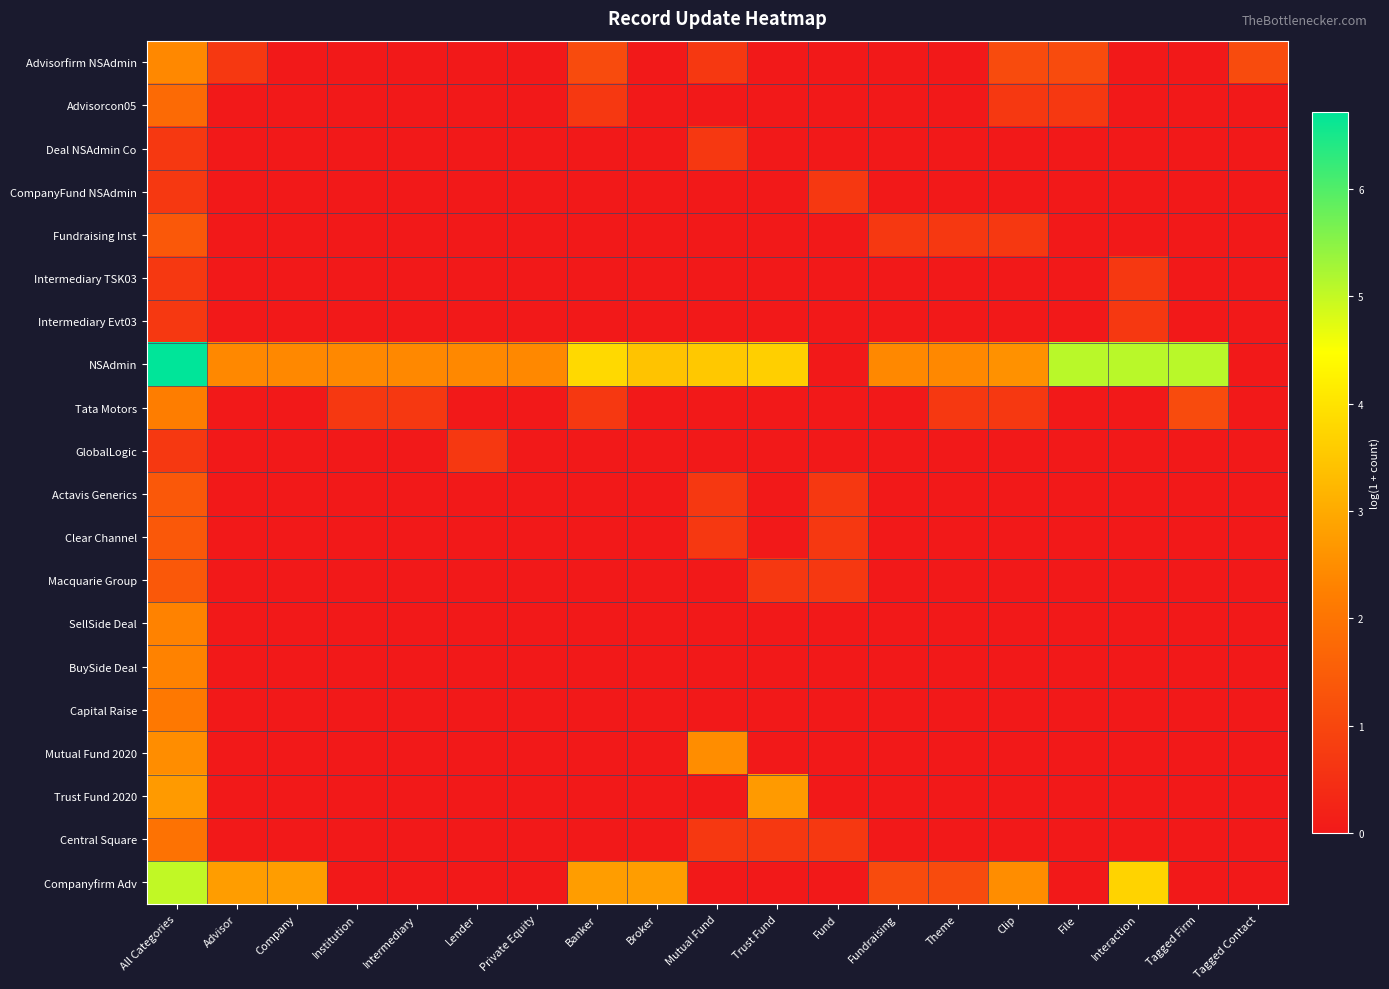

Reading left to right, what are all the values shown in this chart?

Advisorfirm NSAdmin: All Categories=2.4	Advisor=0.7	Company=0.0	Institution=0.0	Intermediary=0.0	Lender=0.0	Private Equity=0.0	Banker=1.1	Broker=0.0	Mutual Fund=0.7	Trust Fund=0.0	Fund=0.0	Fundraising=0.0	Theme=0.0	Clip=1.1	File=1.1	Interaction=0.0	Tagged Firm=0.0	Tagged Contact=1.1
Advisorcon05: All Categories=1.8	Advisor=0.0	Company=0.0	Institution=0.0	Intermediary=0.0	Lender=0.0	Private Equity=0.0	Banker=0.7	Broker=0.0	Mutual Fund=0.0	Trust Fund=0.0	Fund=0.0	Fundraising=0.0	Theme=0.0	Clip=0.7	File=0.7	Interaction=0.0	Tagged Firm=0.0	Tagged Contact=0.0
Deal NSAdmin Co: All Categories=0.7	Advisor=0.0	Company=0.0	Institution=0.0	Intermediary=0.0	Lender=0.0	Private Equity=0.0	Banker=0.0	Broker=0.0	Mutual Fund=0.7	Trust Fund=0.0	Fund=0.0	Fundraising=0.0	Theme=0.0	Clip=0.0	File=0.0	Interaction=0.0	Tagged Firm=0.0	Tagged Contact=0.0
CompanyFund NSAdmin: All Categories=0.7	Advisor=0.0	Company=0.0	Institution=0.0	Intermediary=0.0	Lender=0.0	Private Equity=0.0	Banker=0.0	Broker=0.0	Mutual Fund=0.0	Trust Fund=0.0	Fund=0.7	Fundraising=0.0	Theme=0.0	Clip=0.0	File=0.0	Interaction=0.0	Tagged Firm=0.0	Tagged Contact=0.0
Fundraising Inst: All Categories=1.4	Advisor=0.0	Company=0.0	Institution=0.0	Intermediary=0.0	Lender=0.0	Private Equity=0.0	Banker=0.0	Broker=0.0	Mutual Fund=0.0	Trust Fund=0.0	Fund=0.0	Fundraising=0.7	Theme=0.7	Clip=0.7	File=0.0	Interaction=0.0	Tagged Firm=0.0	Tagged Contact=0.0
Intermediary TSK03: All Categories=0.7	Advisor=0.0	Company=0.0	Institution=0.0	Intermediary=0.0	Lender=0.0	Private Equity=0.0	Banker=0.0	Broker=0.0	Mutual Fund=0.0	Trust Fund=0.0	Fund=0.0	Fundraising=0.0	Theme=0.0	Clip=0.0	File=0.0	Interaction=0.7	Tagged Firm=0.0	Tagged Contact=0.0
Intermediary Evt03: All Categories=0.7	Advisor=0.0	Company=0.0	Institution=0.0	Intermediary=0.0	Lender=0.0	Private Equity=0.0	Banker=0.0	Broker=0.0	Mutual Fund=0.0	Trust Fund=0.0	Fund=0.0	Fundraising=0.0	Theme=0.0	Clip=0.0	File=0.0	Interaction=0.7	Tagged Firm=0.0	Tagged Contact=0.0
NSAdmin: All Categories=6.7	Advisor=2.4	Company=2.4	Institution=2.4	Intermediary=2.4	Lender=2.4	Private Equity=2.4	Banker=3.8	Broker=3.4	Mutual Fund=3.5	Trust Fund=3.6	Fund=0.0	Fundraising=2.4	Theme=2.4	Clip=2.6	File=5.1	Interaction=5.1	Tagged Firm=5.1	Tagged Contact=0.0
Tata Motors: All Categories=2.2	Advisor=0.0	Company=0.0	Institution=0.7	Intermediary=0.7	Lender=0.0	Private Equity=0.0	Banker=0.7	Broker=0.0	Mutual Fund=0.0	Trust Fund=0.0	Fund=0.0	Fundraising=0.0	Theme=0.7	Clip=0.7	File=0.0	Interaction=0.0	Tagged Firm=1.1	Tagged Contact=0.0
GlobalLogic: All Categories=0.7	Advisor=0.0	Company=0.0	Institution=0.0	Intermediary=0.0	Lender=0.7	Private Equity=0.0	Banker=0.0	Broker=0.0	Mutual Fund=0.0	Trust Fund=0.0	Fund=0.0	Fundraising=0.0	Theme=0.0	Clip=0.0	File=0.0	Interaction=0.0	Tagged Firm=0.0	Tagged Contact=0.0
Actavis Generics: All Categories=1.4	Advisor=0.0	Company=0.0	Institution=0.0	Intermediary=0.0	Lender=0.0	Private Equity=0.0	Banker=0.0	Broker=0.0	Mutual Fund=0.7	Trust Fund=0.0	Fund=0.7	Fundraising=0.0	Theme=0.0	Clip=0.0	File=0.0	Interaction=0.0	Tagged Firm=0.0	Tagged Contact=0.0
Clear Channel: All Categories=1.4	Advisor=0.0	Company=0.0	Institution=0.0	Intermediary=0.0	Lender=0.0	Private Equity=0.0	Banker=0.0	Broker=0.0	Mutual Fund=0.7	Trust Fund=0.0	Fund=0.7	Fundraising=0.0	Theme=0.0	Clip=0.0	File=0.0	Interaction=0.0	Tagged Firm=0.0	Tagged Contact=0.0
Macquarie Group: All Categories=1.4	Advisor=0.0	Company=0.0	Institution=0.0	Intermediary=0.0	Lender=0.0	Private Equity=0.0	Banker=0.0	Broker=0.0	Mutual Fund=0.0	Trust Fund=0.7	Fund=0.7	Fundraising=0.0	Theme=0.0	Clip=0.0	File=0.0	Interaction=0.0	Tagged Firm=0.0	Tagged Contact=0.0
SellSide Deal: All Categories=2.3	Advisor=0.0	Company=0.0	Institution=0.0	Intermediary=0.0	Lender=0.0	Private Equity=0.0	Banker=0.0	Broker=0.0	Mutual Fund=0.0	Trust Fund=0.0	Fund=0.0	Fundraising=0.0	Theme=0.0	Clip=0.0	File=0.0	Interaction=0.0	Tagged Firm=0.0	Tagged Contact=0.0
BuySide Deal: All Categories=2.3	Advisor=0.0	Company=0.0	Institution=0.0	Intermediary=0.0	Lender=0.0	Private Equity=0.0	Banker=0.0	Broker=0.0	Mutual Fund=0.0	Trust Fund=0.0	Fund=0.0	Fundraising=0.0	Theme=0.0	Clip=0.0	File=0.0	Interaction=0.0	Tagged Firm=0.0	Tagged Contact=0.0
Capital Raise: All Categories=2.1	Advisor=0.0	Company=0.0	Institution=0.0	Intermediary=0.0	Lender=0.0	Private Equity=0.0	Banker=0.0	Broker=0.0	Mutual Fund=0.0	Trust Fund=0.0	Fund=0.0	Fundraising=0.0	Theme=0.0	Clip=0.0	File=0.0	Interaction=0.0	Tagged Firm=0.0	Tagged Contact=0.0
Mutual Fund 2020: All Categories=2.5	Advisor=0.0	Company=0.0	Institution=0.0	Intermediary=0.0	Lender=0.0	Private Equity=0.0	Banker=0.0	Broker=0.0	Mutual Fund=2.5	Trust Fund=0.0	Fund=0.0	Fundraising=0.0	Theme=0.0	Clip=0.0	File=0.0	Interaction=0.0	Tagged Firm=0.0	Tagged Contact=0.0
Trust Fund 2020: All Categories=2.7	Advisor=0.0	Company=0.0	Institution=0.0	Intermediary=0.0	Lender=0.0	Private Equity=0.0	Banker=0.0	Broker=0.0	Mutual Fund=0.0	Trust Fund=2.7	Fund=0.0	Fundraising=0.0	Theme=0.0	Clip=0.0	File=0.0	Interaction=0.0	Tagged Firm=0.0	Tagged Contact=0.0
Central Square: All Categories=1.9	Advisor=0.0	Company=0.0	Institution=0.0	Intermediary=0.0	Lender=0.0	Private Equity=0.0	Banker=0.0	Broker=0.0	Mutual Fund=0.7	Trust Fund=0.7	Fund=0.7	Fundraising=0.0	Theme=0.0	Clip=0.0	File=0.0	Interaction=0.0	Tagged Firm=0.0	Tagged Contact=0.0
Companyfirm Adv: All Categories=5.0	Advisor=2.8	Company=2.8	Institution=0.0	Intermediary=0.0	Lender=0.0	Private Equity=0.0	Banker=2.8	Broker=2.8	Mutual Fund=0.0	Trust Fund=0.0	Fund=0.0	Fundraising=1.1	Theme=1.1	Clip=2.5	File=0.0	Interaction=3.7	Tagged Firm=0.0	Tagged Contact=0.0